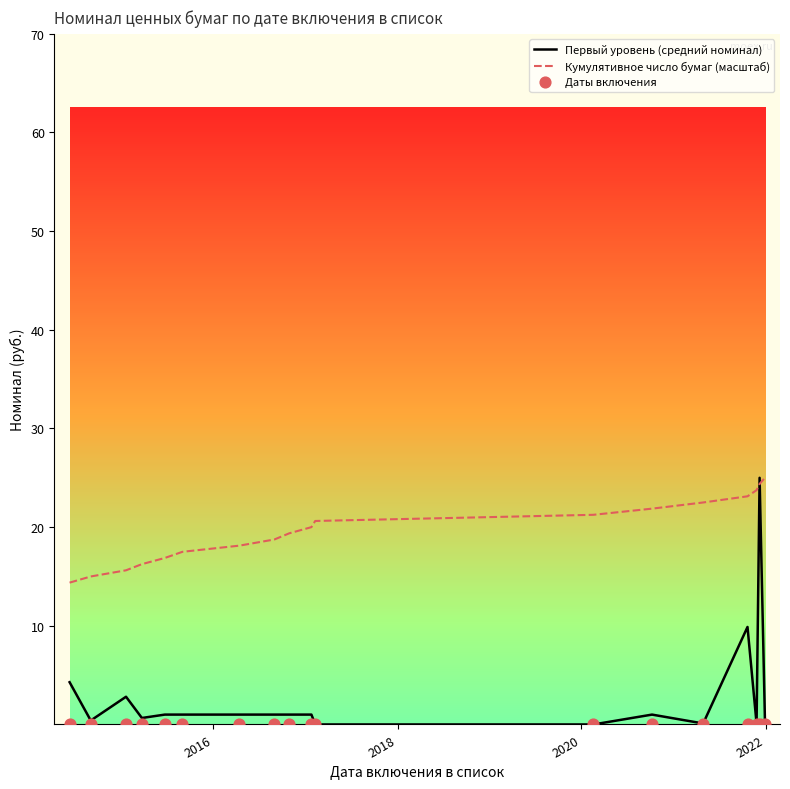

Which series contains the highest Y value?

Первый уровень (средний номинал)